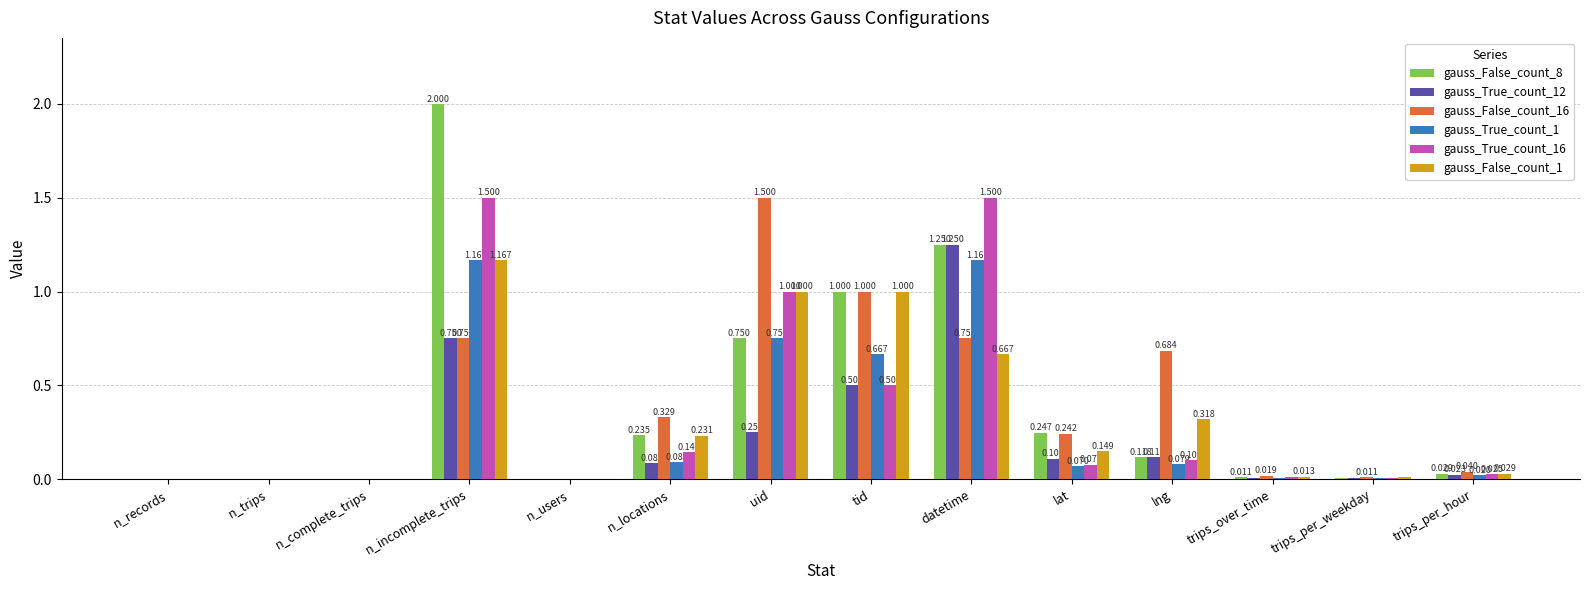

At which category is the sum across all series the highest?

n_incomplete_trips